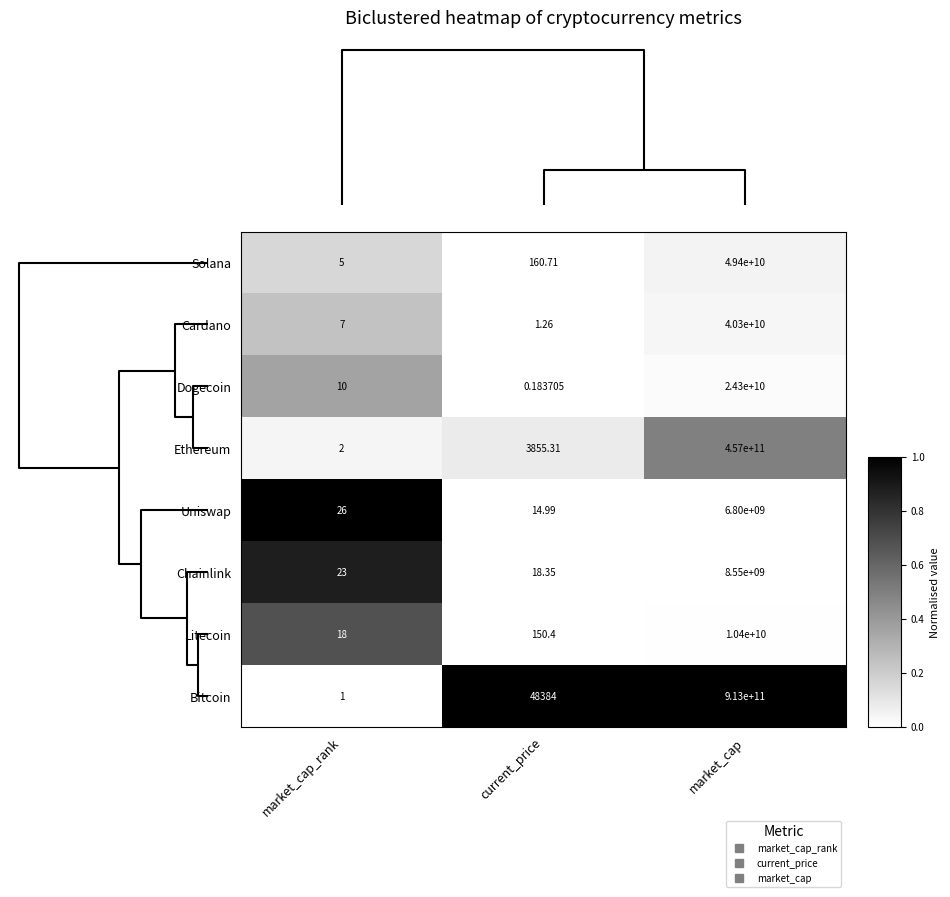

Which category has the highest value in the Litecoin series?

market_cap